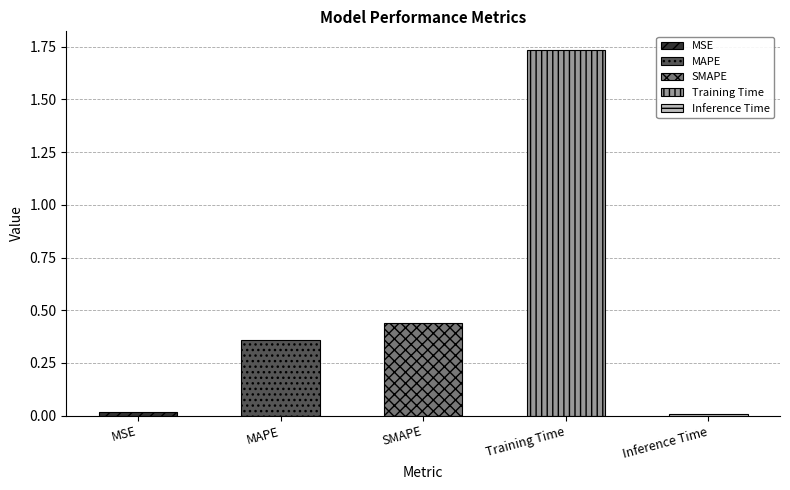

Is it true that the value at MAPE is 0.4?

True